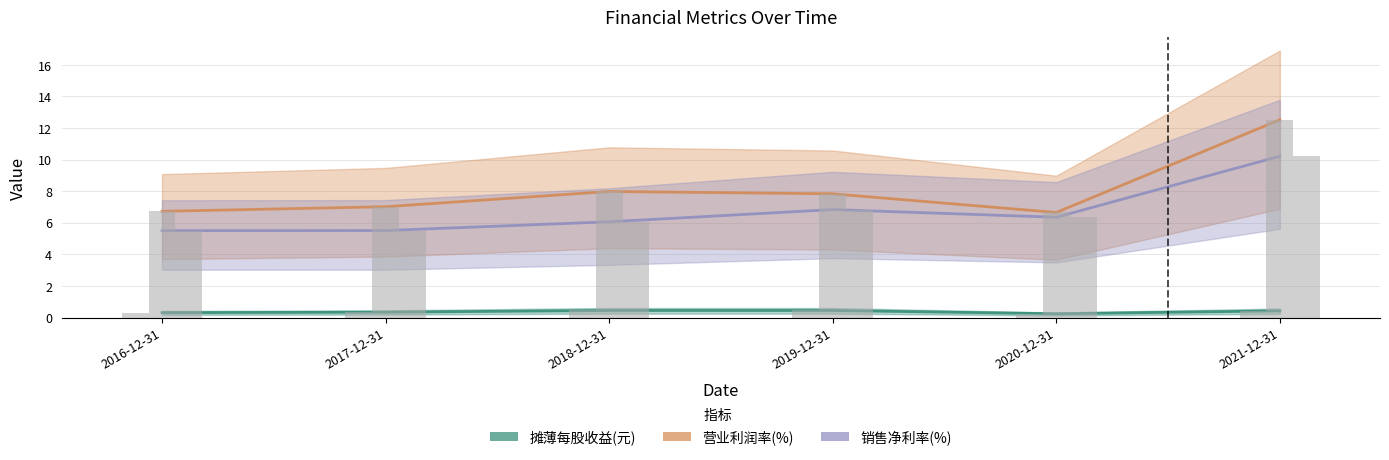

What value does the 摊薄每股收益(元) series have at 2019-12-31?

0.4